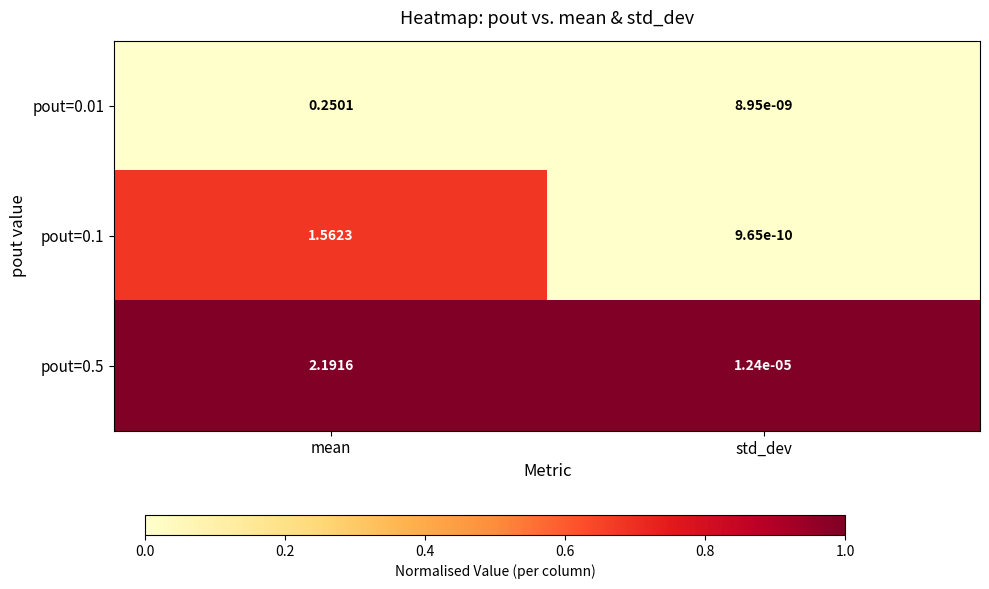

Where is pout=0.1 nearest to the value 0?

std_dev